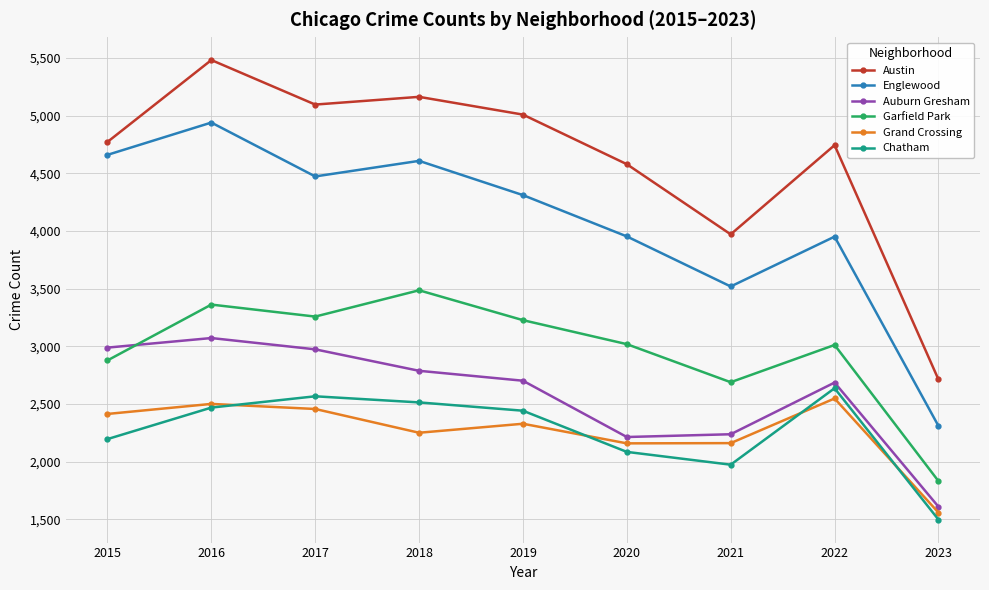

How many interior local valleys does the Englewood series have?

2